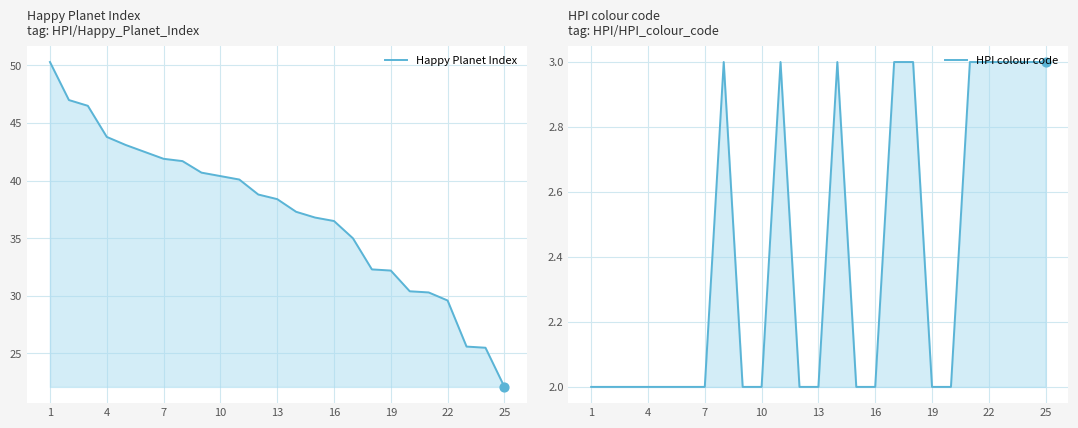

Which series has the largest Y range (max minus min)?

Happy Planet Index